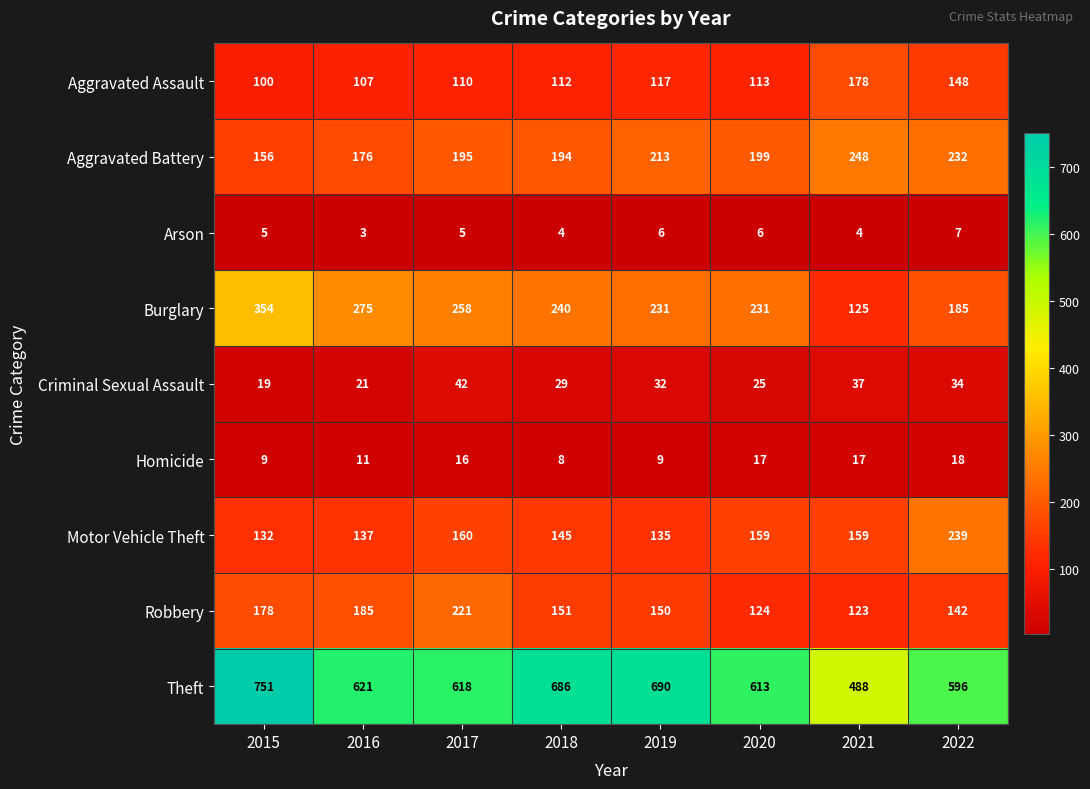

Which series changed the most between 2016 and 2020?

Robbery